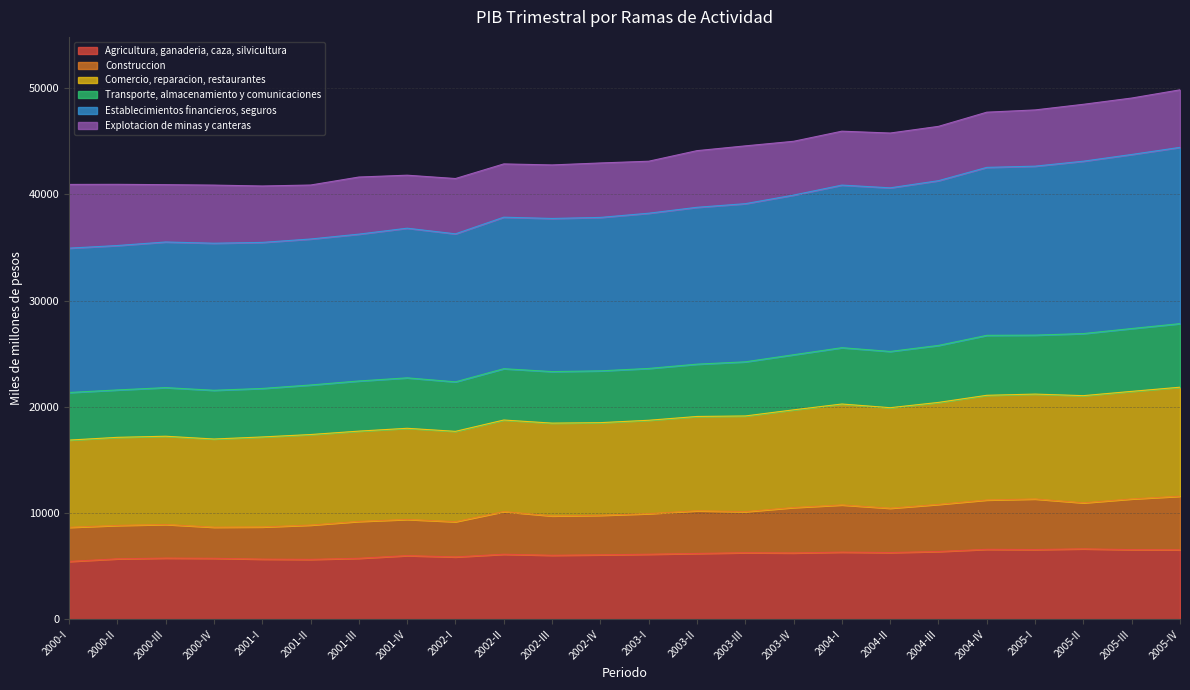

What is the total value across all series at 2001-IV?

41792